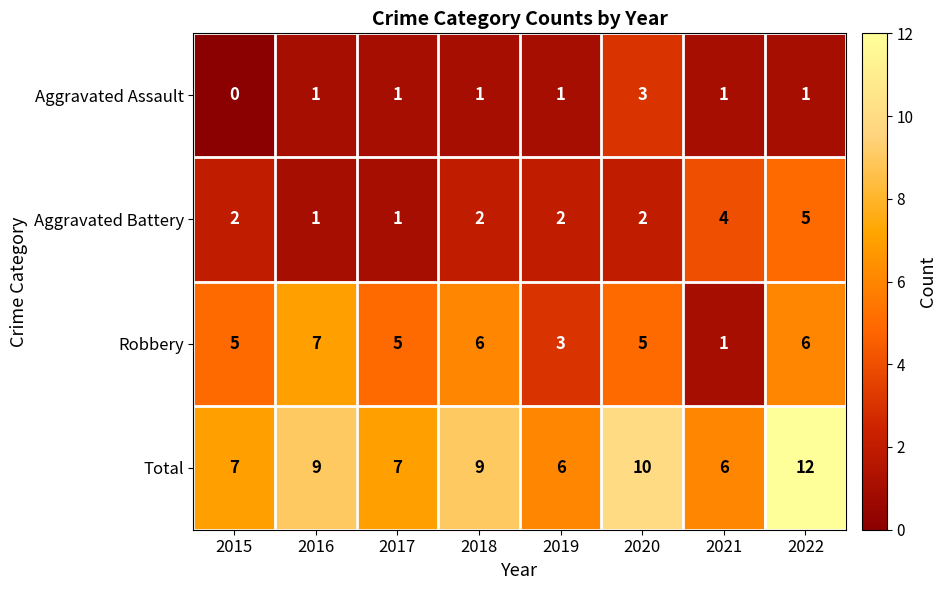

Which series changed the most between 2017 and 2022?

Total